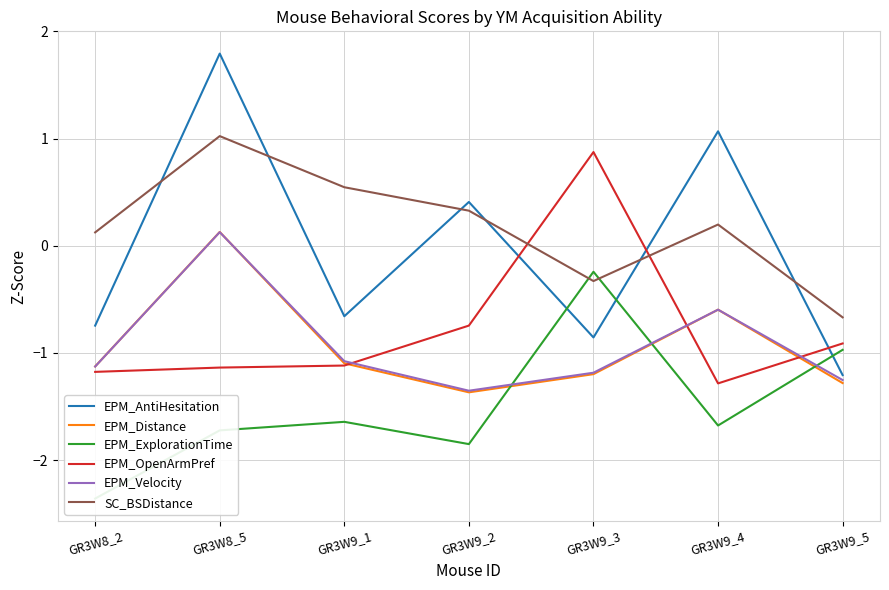

Count the number of data series in this chart.

6